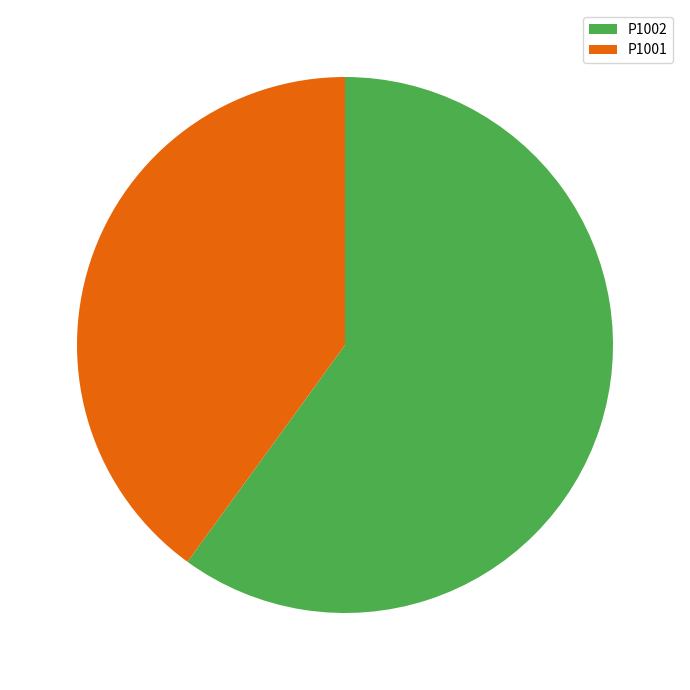

Rank the categories by value from lowest to highest.

P1001, P1002